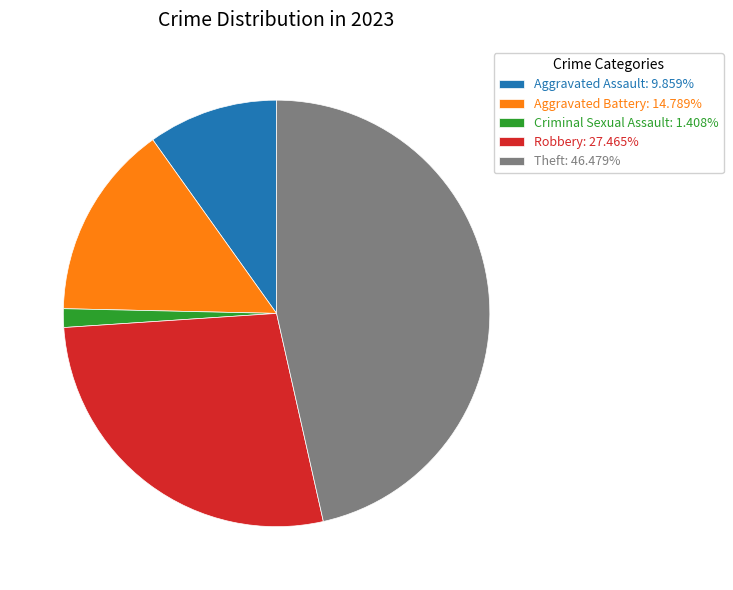

Is the sum of Robbery: 27.465% and Theft: 46.479% greater than half?

Yes